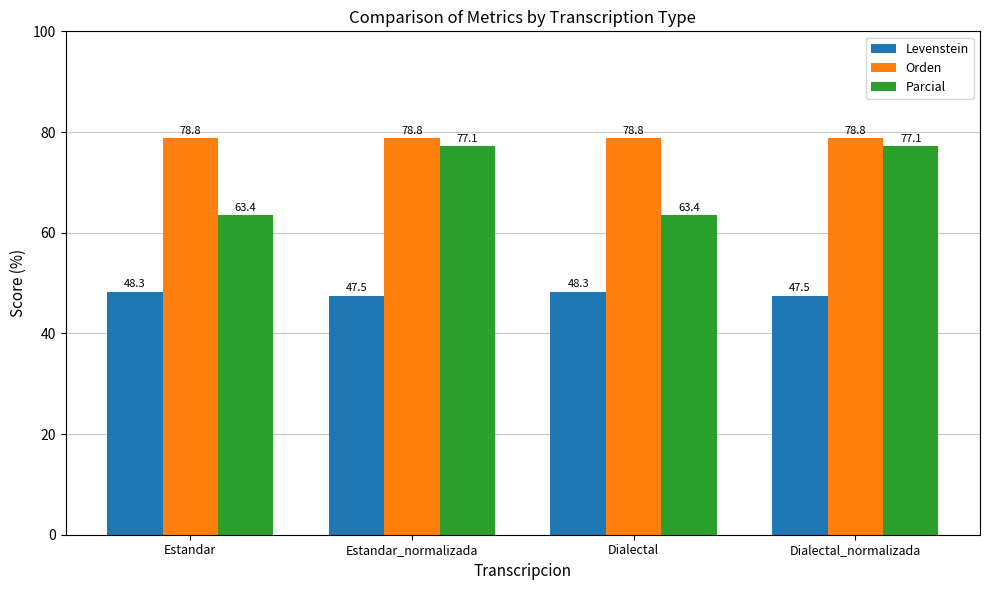

Which series has the largest range (max minus min)?

Parcial